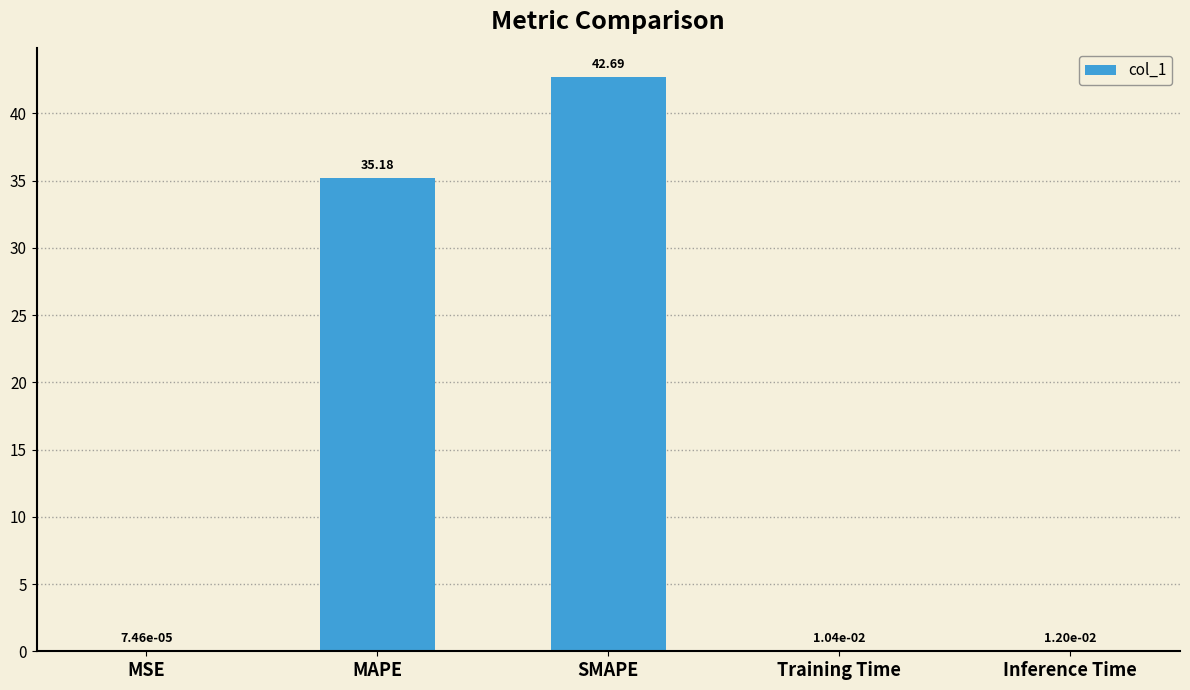

Which has a higher value, MSE or MAPE?

MAPE